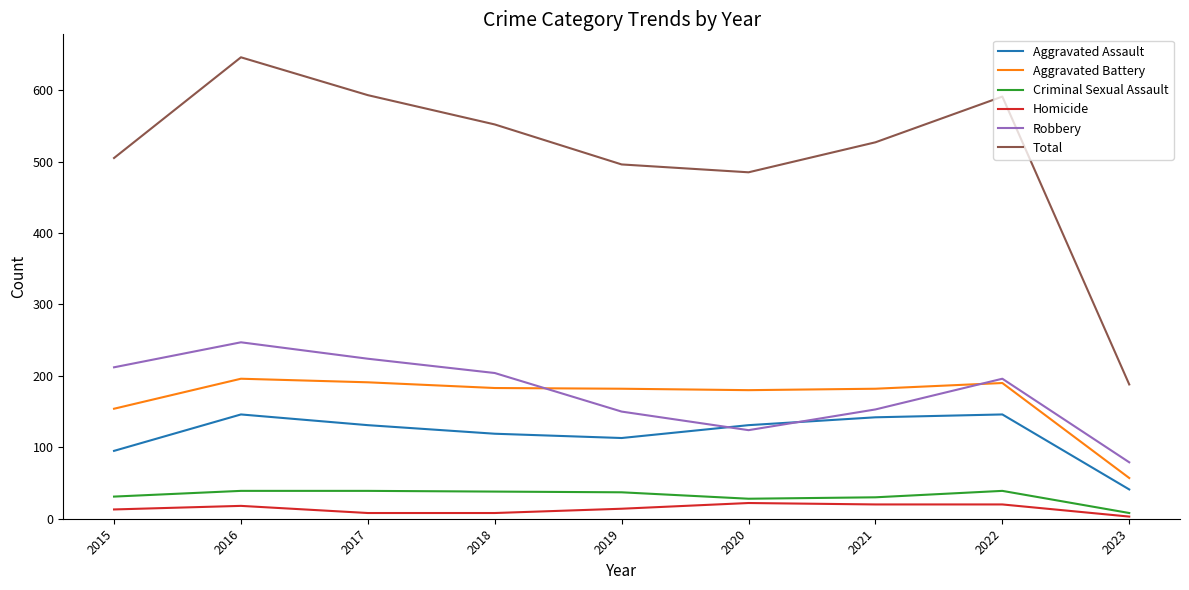

True or false: Aggravated Battery and Total intersect in this chart.

False